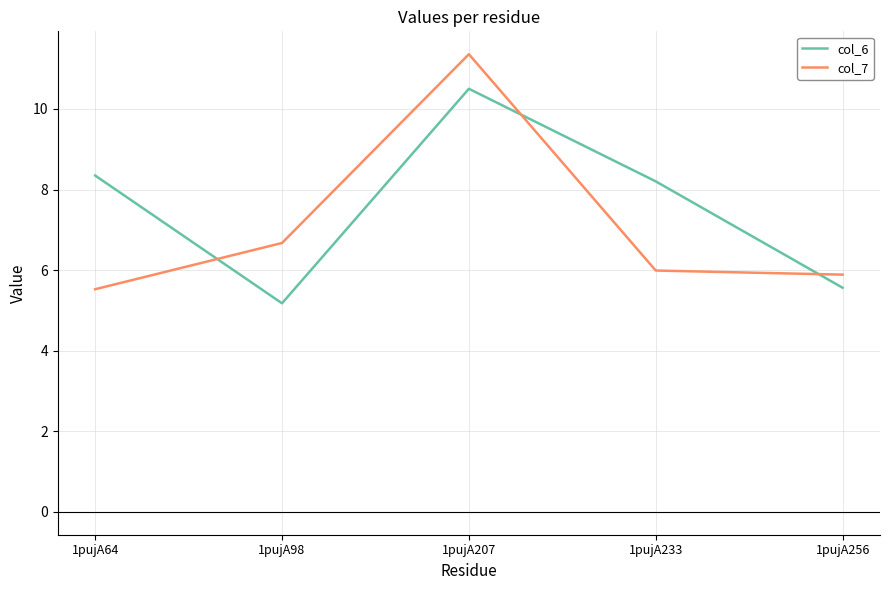

What is the difference between the col_7 values at 1pujA256 and 1pujA98?

0.8